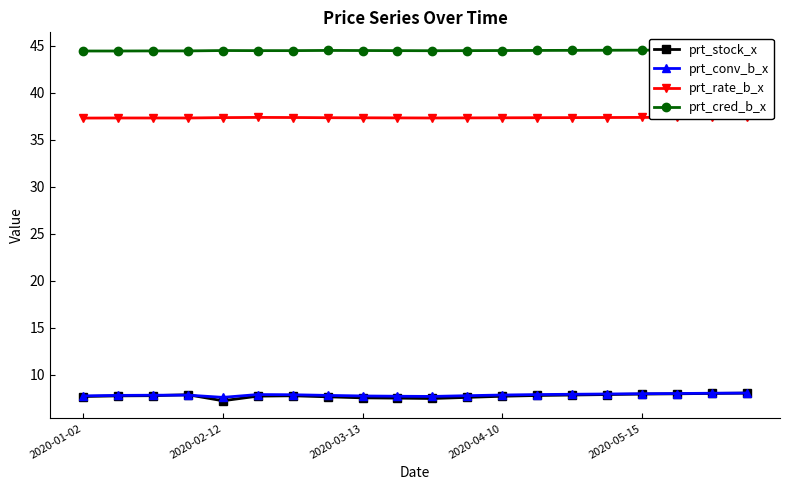

True or false: prt_conv_b_x has more than 0 interior local peaks.

True